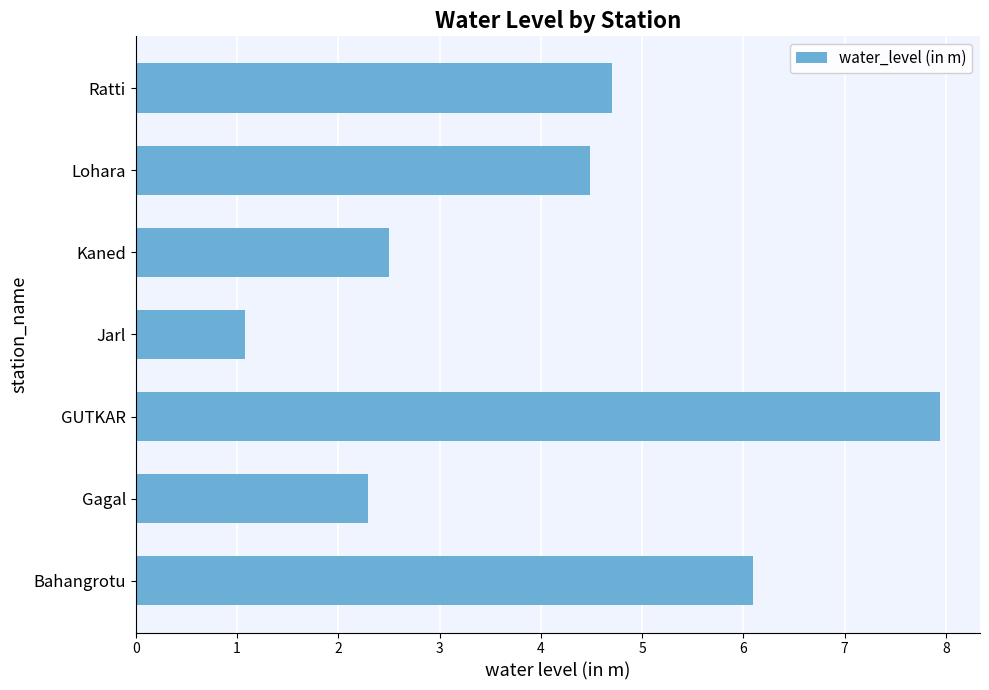

What is the sum of all values?

29.1